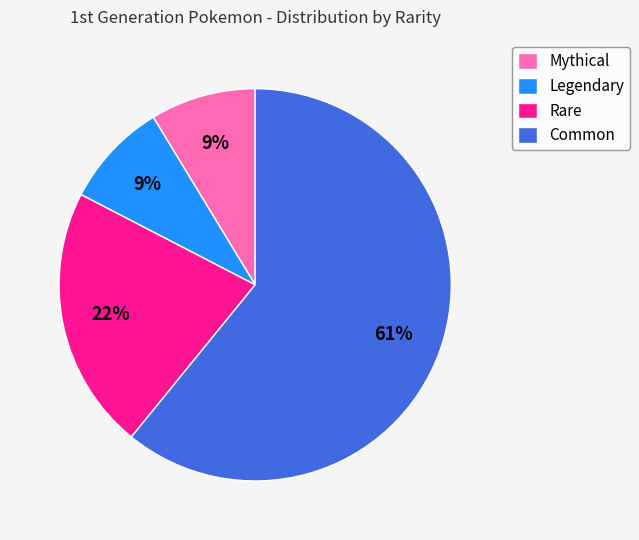

Does any single category account for the majority?

Yes